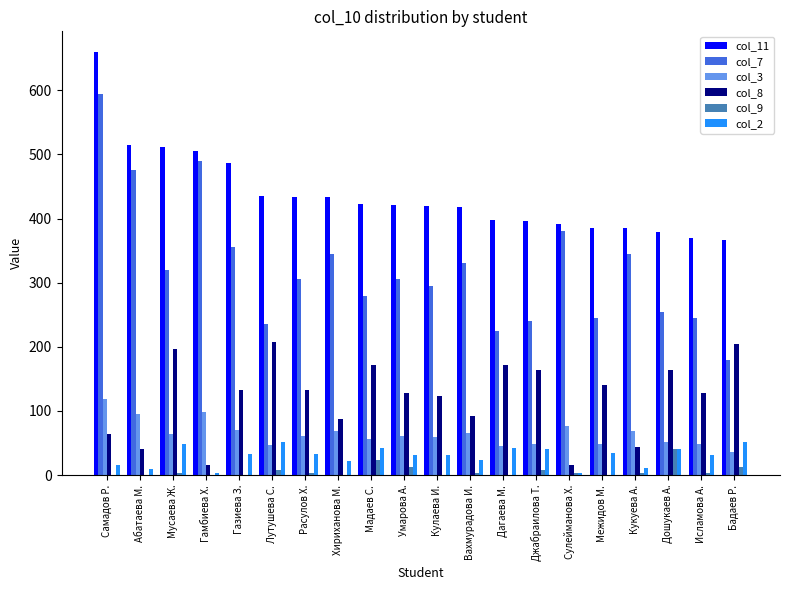

Is the value of col_3 at Расулов Х. greater than the value of col_8 at Дагаева М.?

No